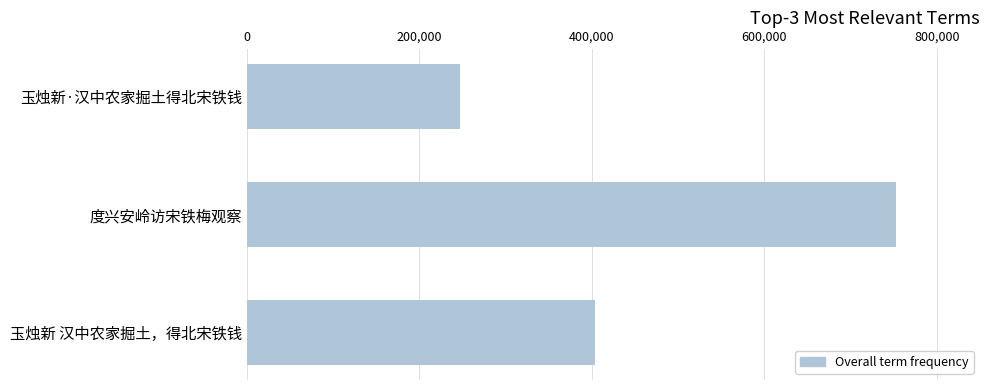

Does the chart contain stacked bars?

No